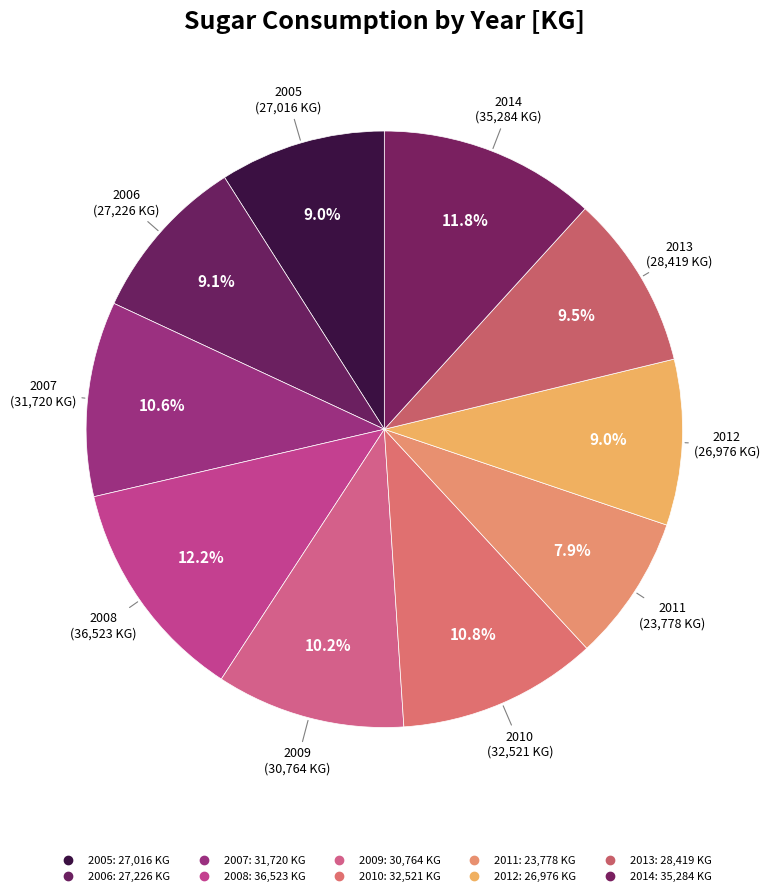

How many slices are in this pie chart?

10